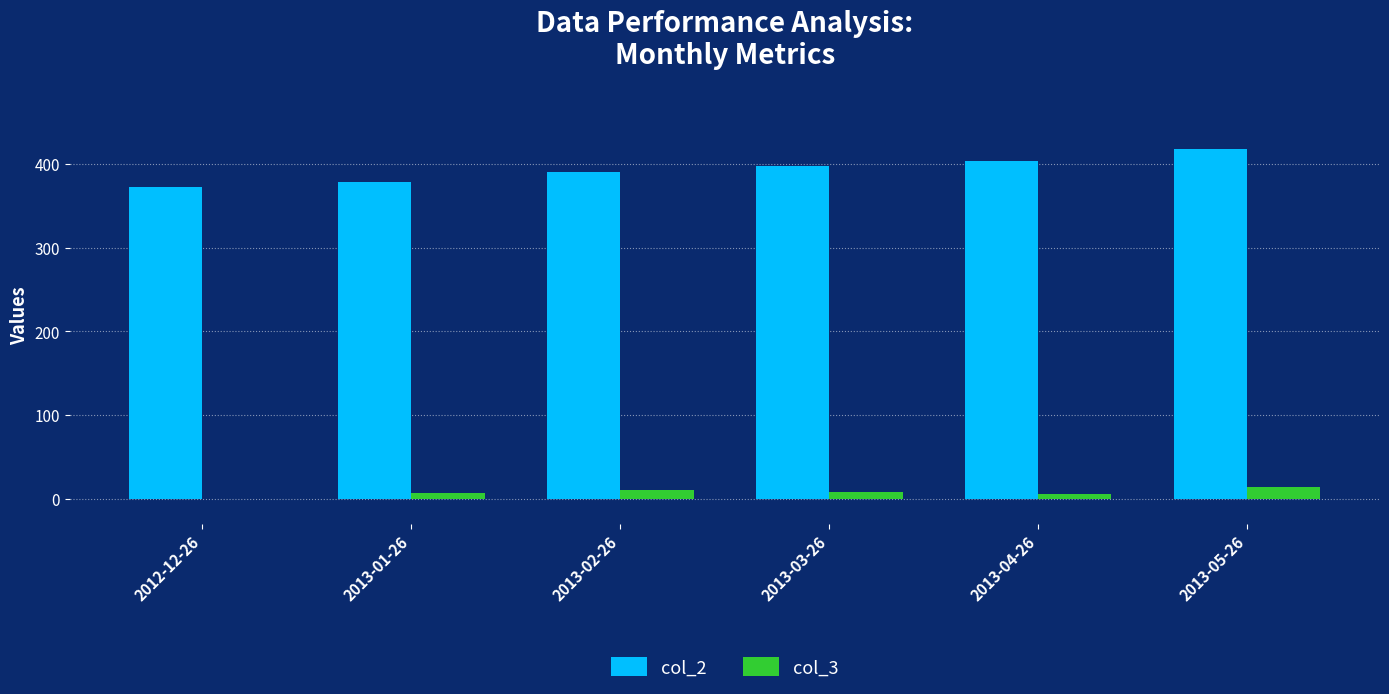

What is the spread (max minus min) of values at 2013-04-26?

398